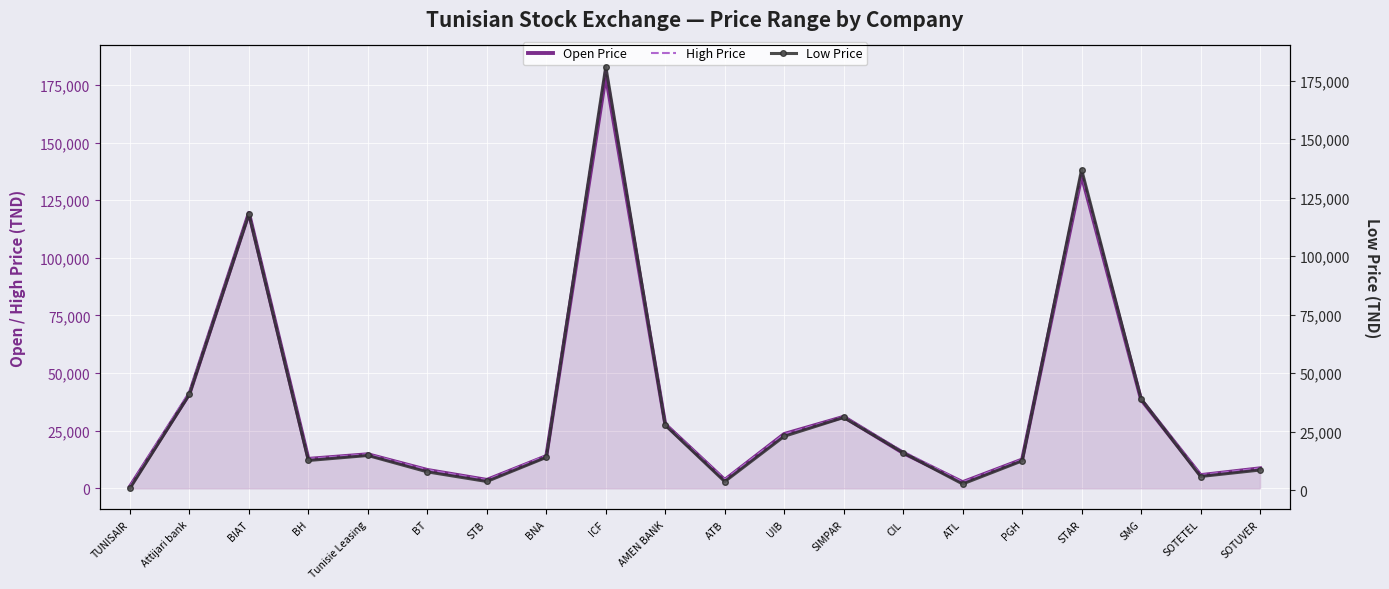

How many values in the Low Price series are below 14800?

10